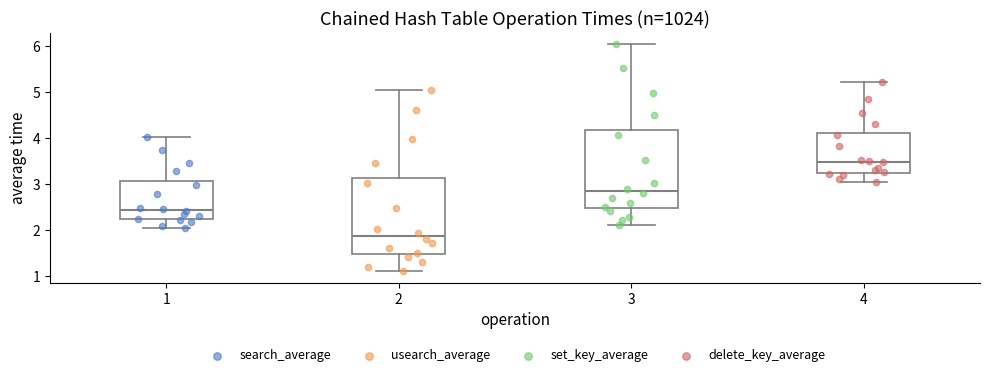

Where does the upper whisker of the box at x = 1 end on the y-axis? The values are not printed on the chart, so give them approximately, as read against the axis.

4.0